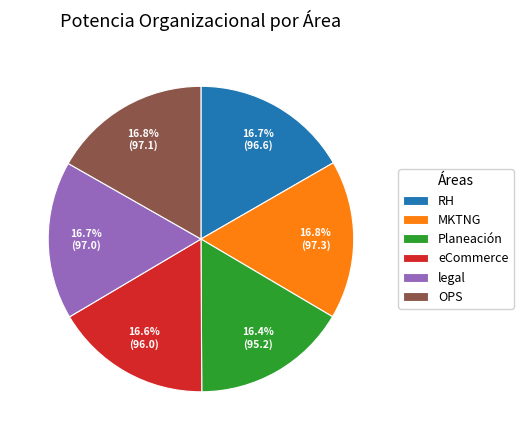

What is the ratio of the value at RH to the value at MKTNG?

1.0